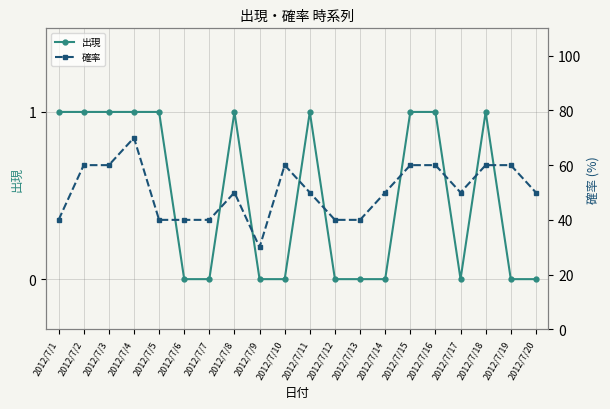

Is this an area chart (filled region under the line)?

No